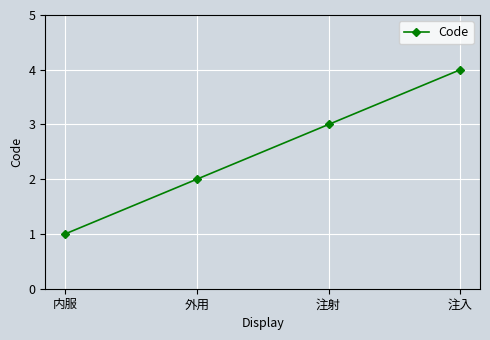

What is the smallest value displayed?

1